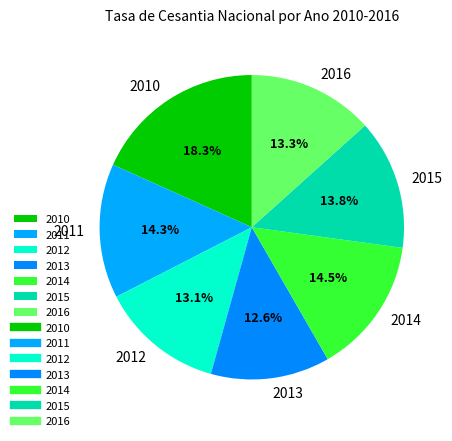

Approximately how many times larger is the value at 2011 compared to 2016?

1.1